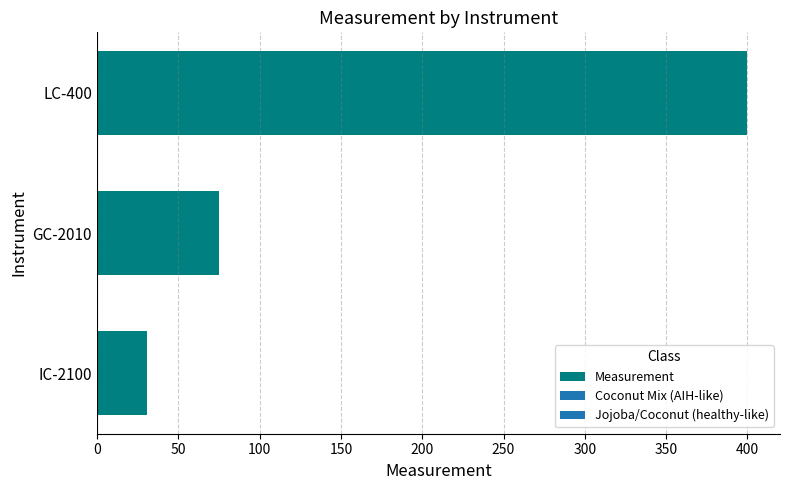

True or false: the data shows 658.5 at LC-400.

False